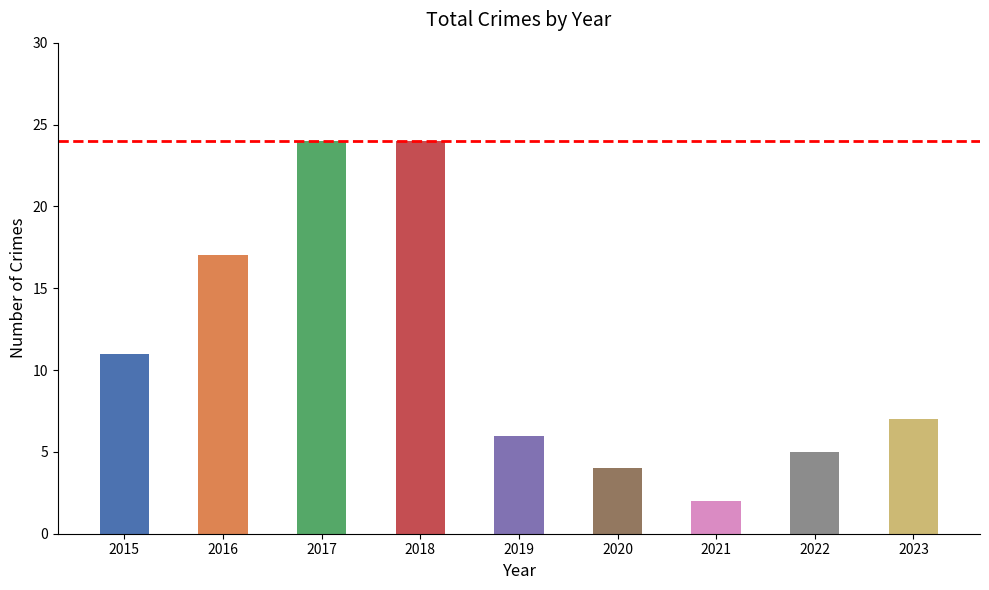

Between 2023 and 2019, which is larger?

2023